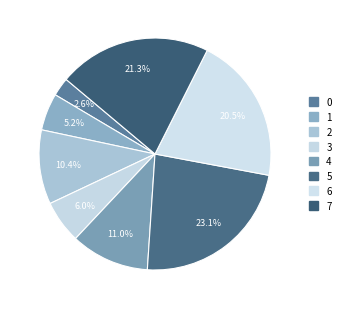

Rank the categories by value from lowest to highest.

0, 1, 3, 2, 4, 6, 7, 5